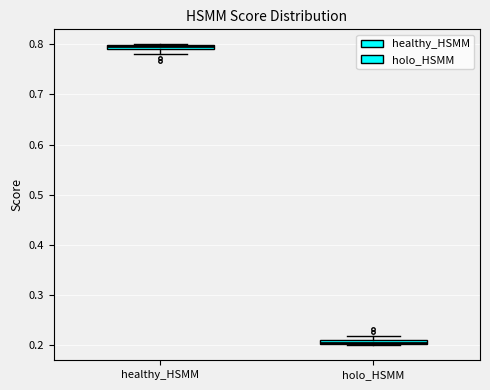

Where is the upper edge of the box for healthy_HSMM on the y-axis? The values are not printed on the chart, so give them approximately, as read against the axis.

0.80